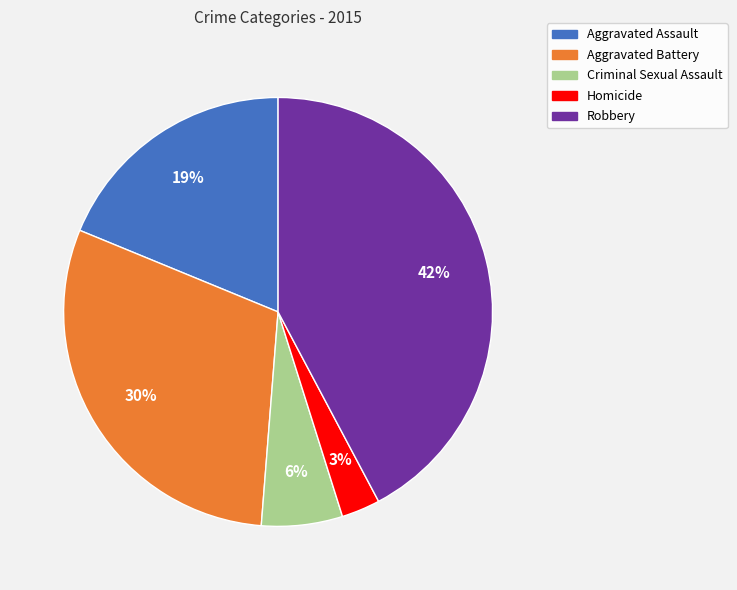

Rank the categories by value from highest to lowest.

Robbery, Aggravated Battery, Aggravated Assault, Criminal Sexual Assault, Homicide